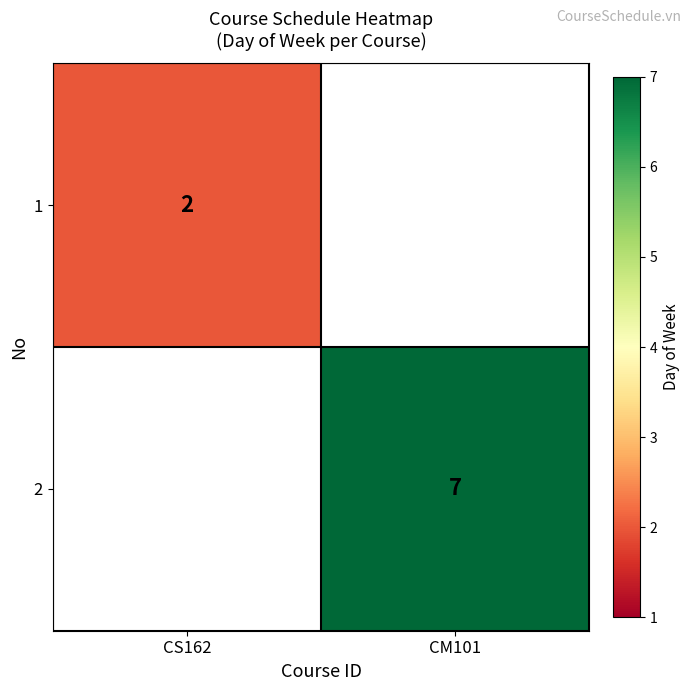

How many data points does each series have?

2